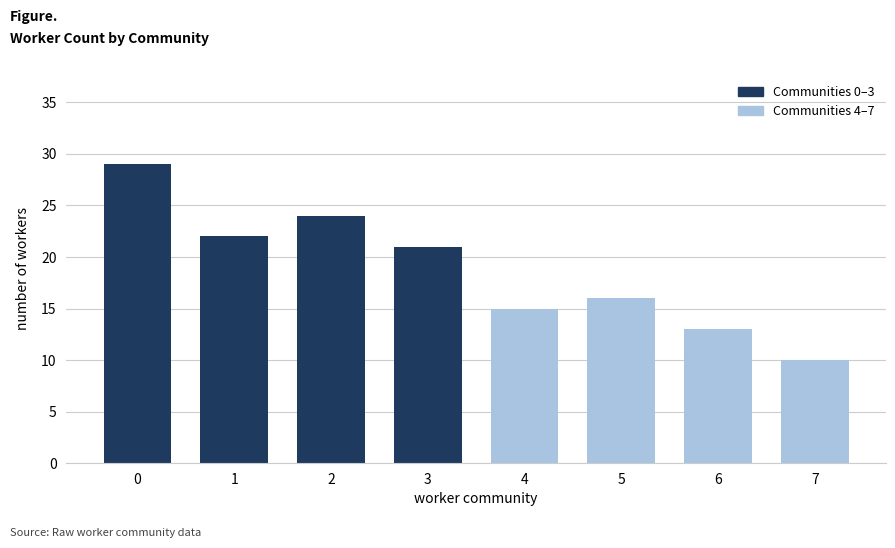

What is the smallest value displayed?

10